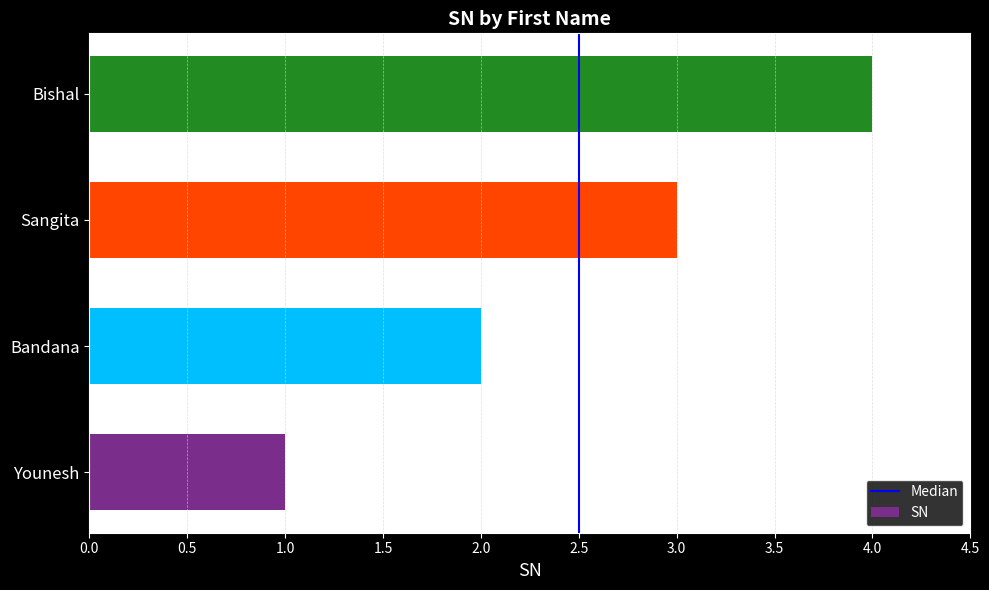

True or false: the data shows 3 at Sangita.

True